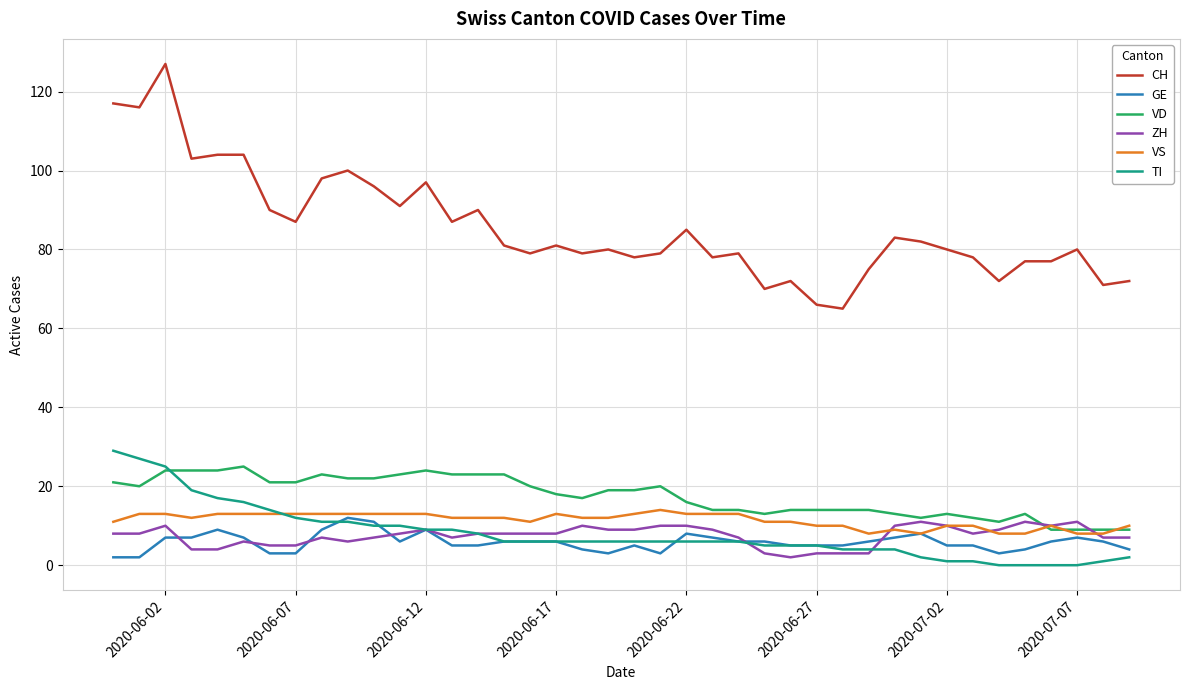

What is the maximum value for TI?

29